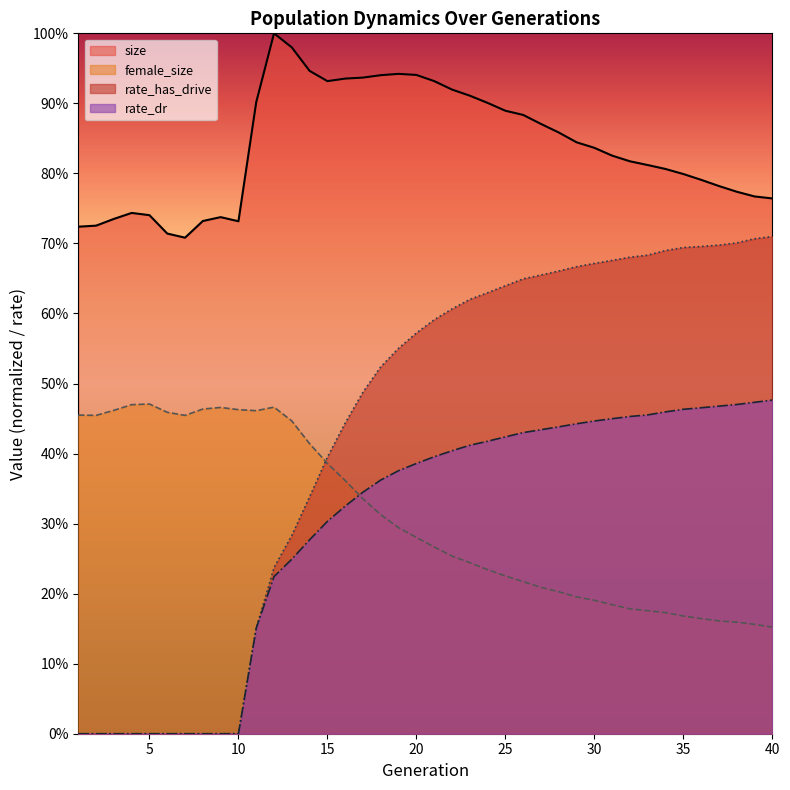

Which series has the largest total across all categories?

size